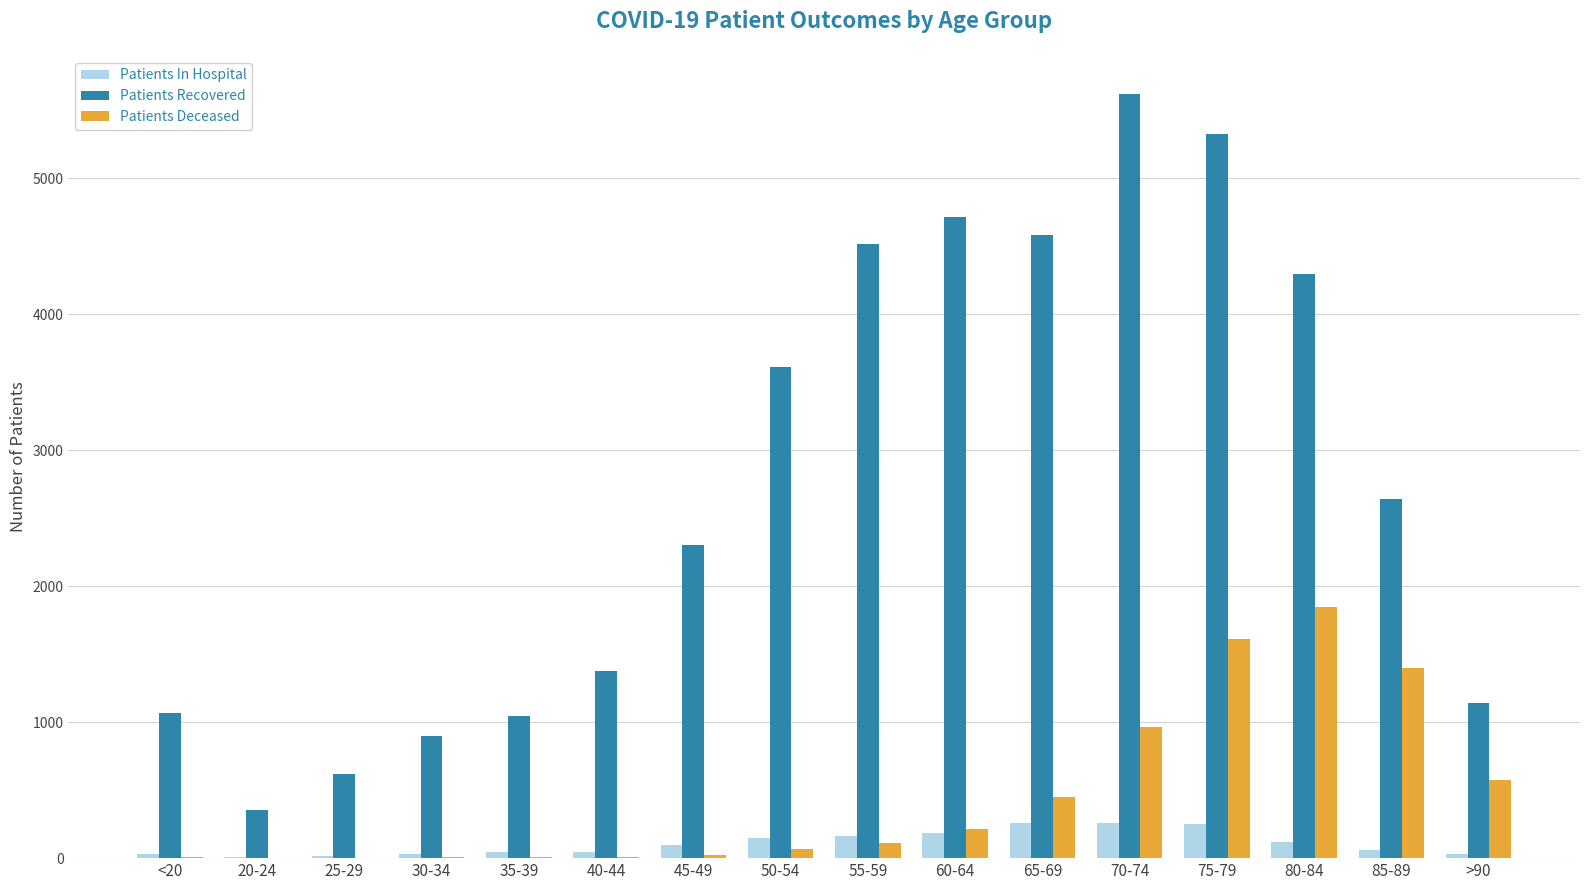

Which series has the largest total across all categories?

Patients Recovered